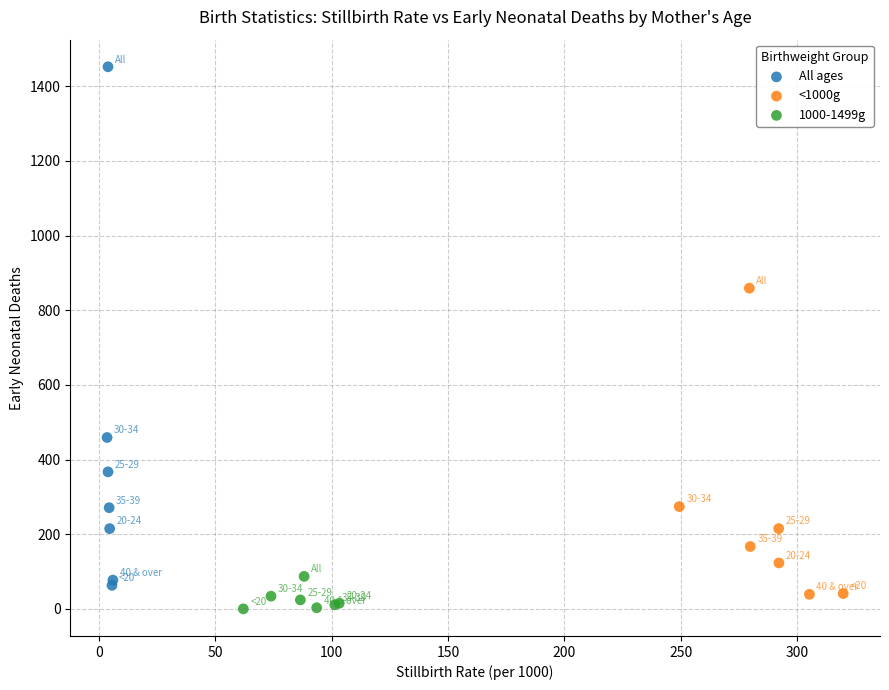

Which series reaches the maximum Y coordinate?

All ages